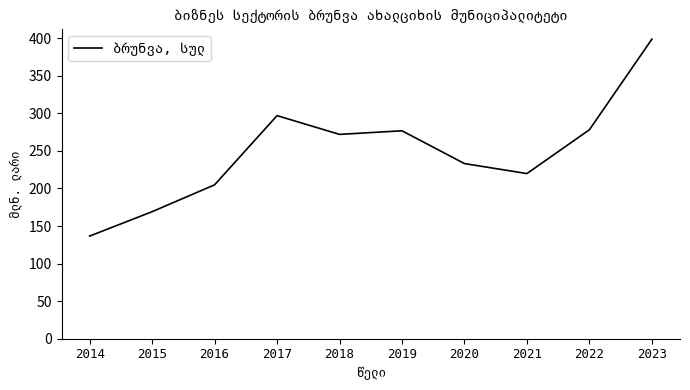

What is the difference between the maximum and minimum values?

262.4